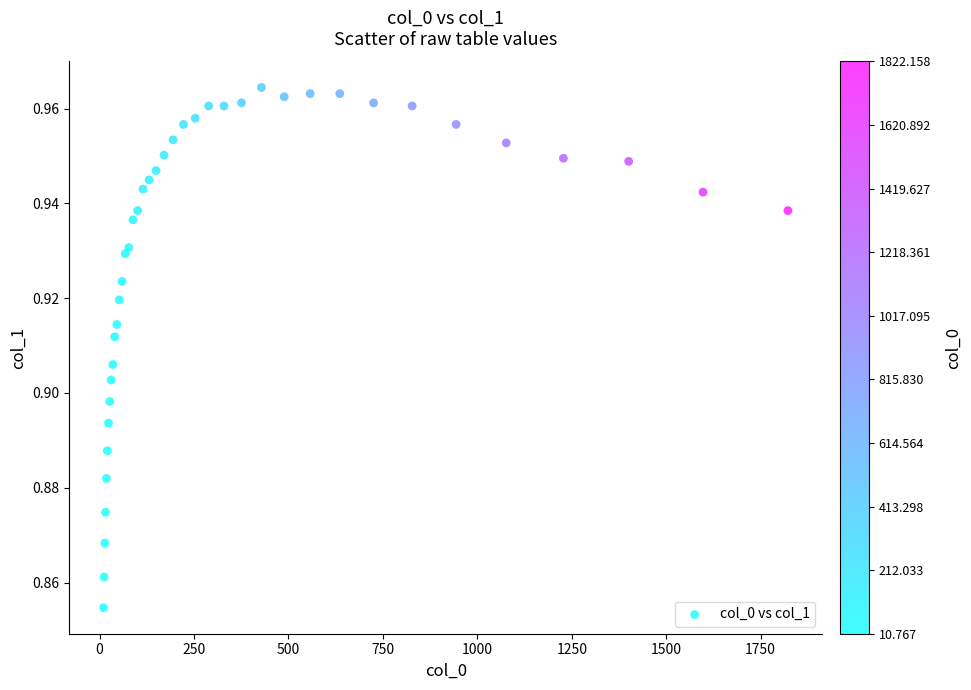

What is the range of X values (max minus min)?

1811.4